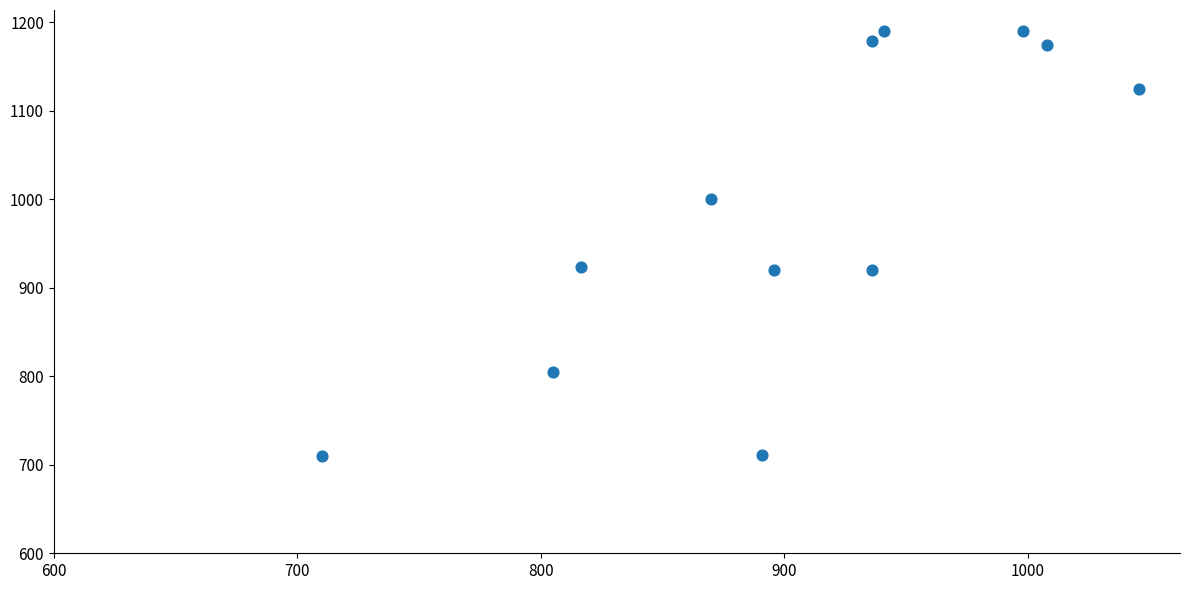

What is the average Y value?

987